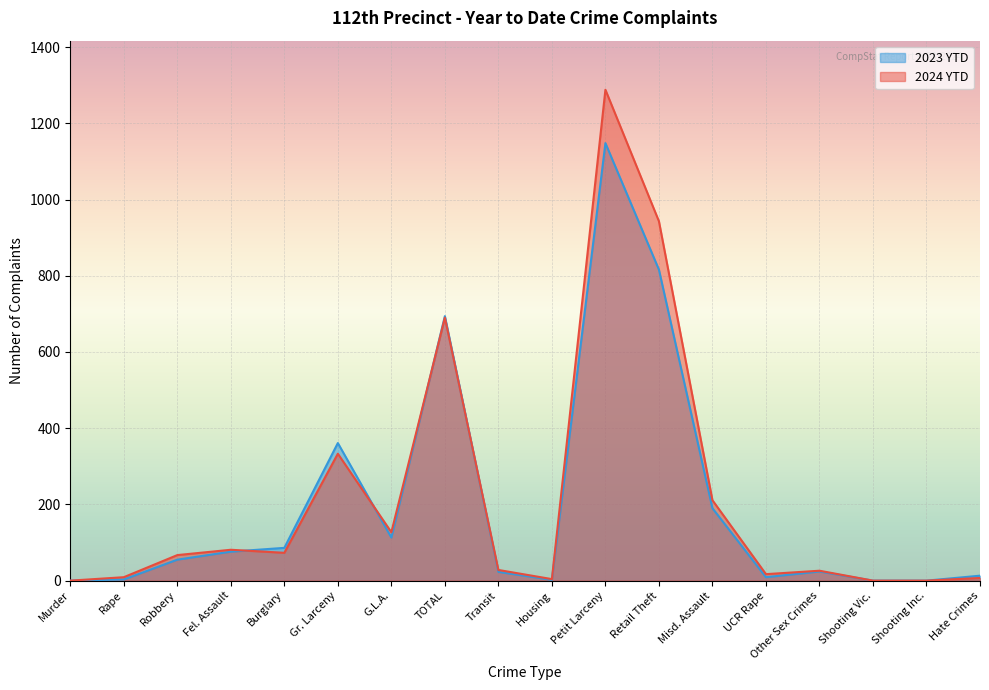

How many lines are shown in the chart?

2